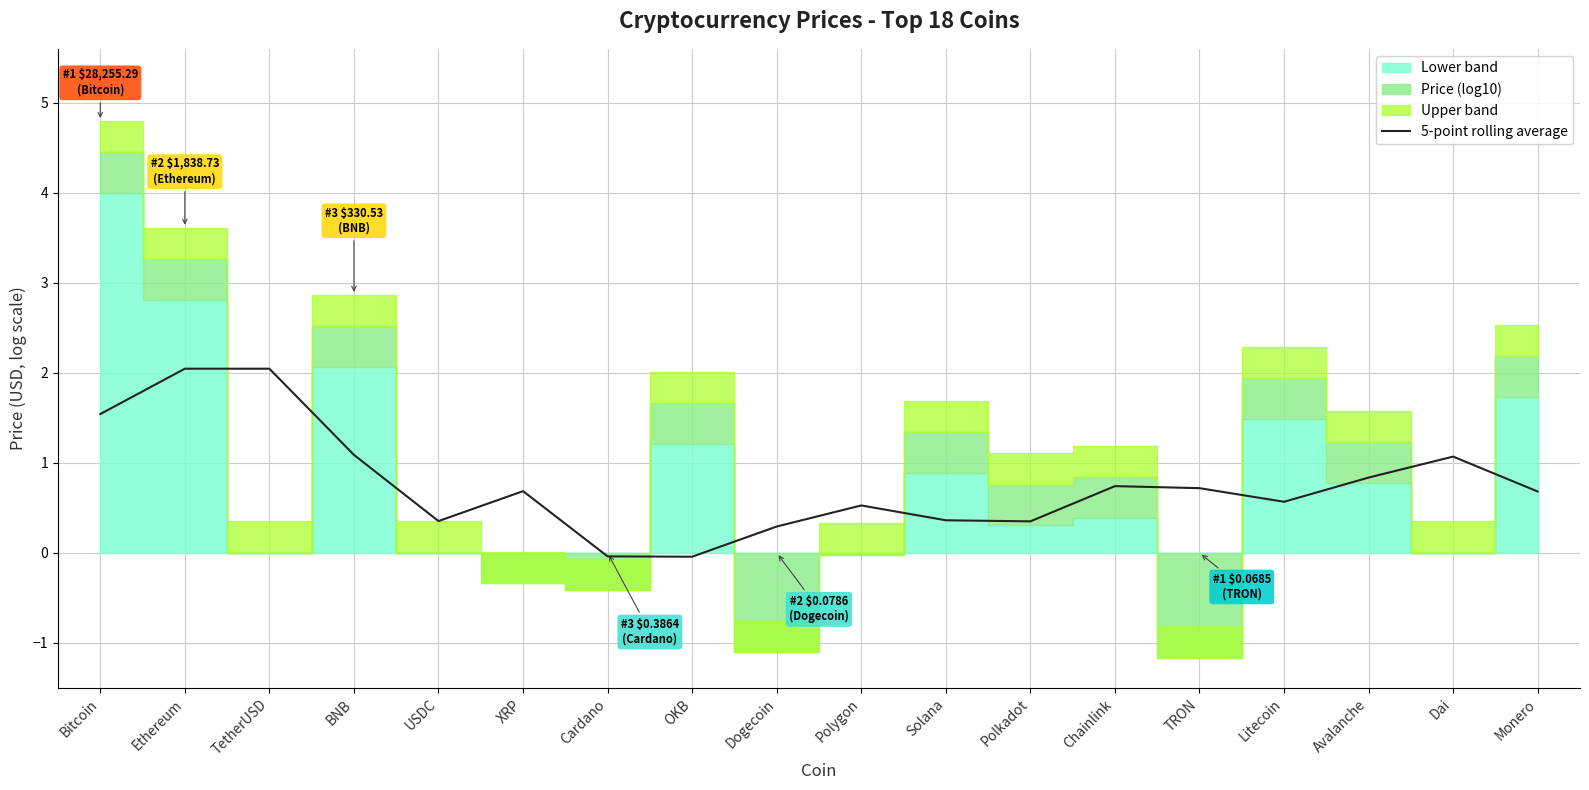

How many categories are shown in the chart?

18